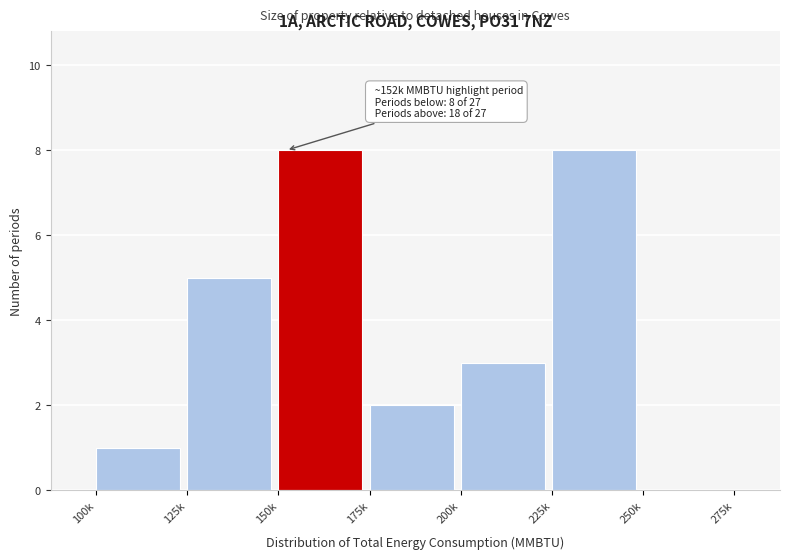

Reading left to right, what are all the values shown in this chart?

100k=1	125k=5	150k=8	175k=2	200k=3	225k=8	250k=0